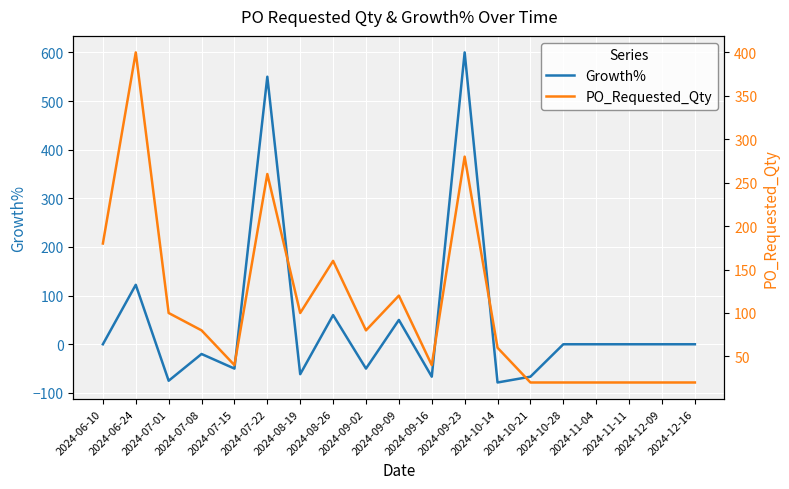

True or false: PO_Requested_Qty and Growth% intersect in this chart.

True